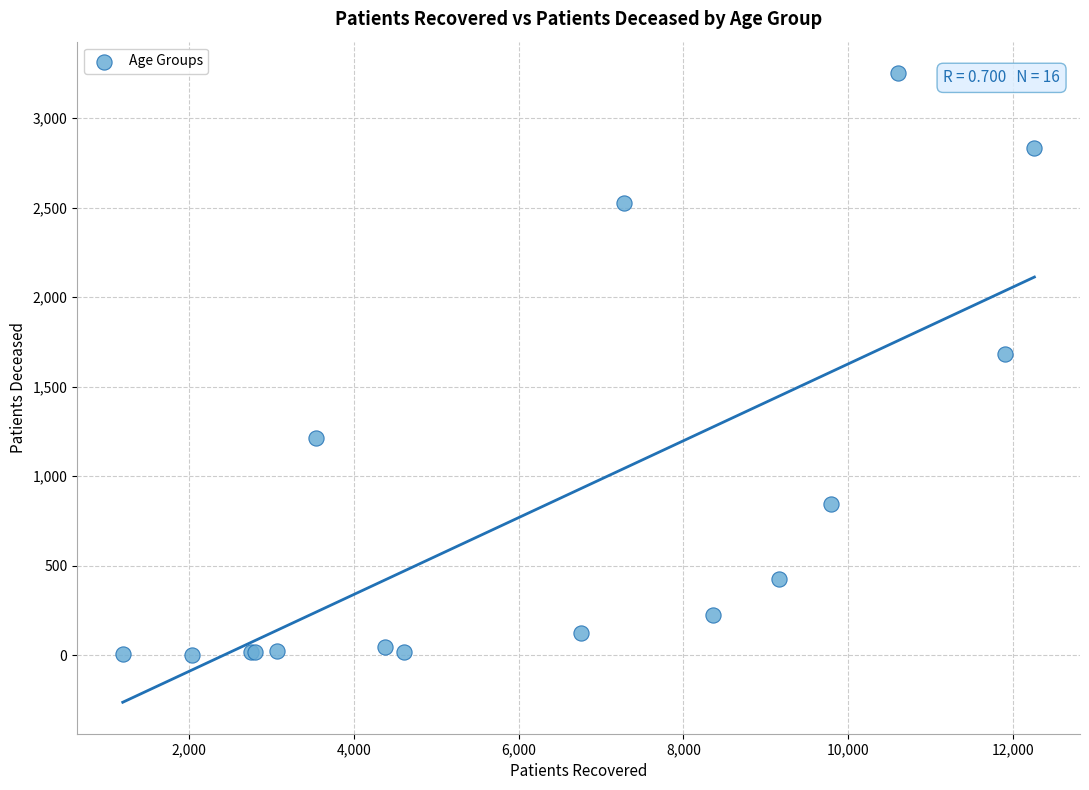

What Y value in the scatter plot is closest to 1627?

1681